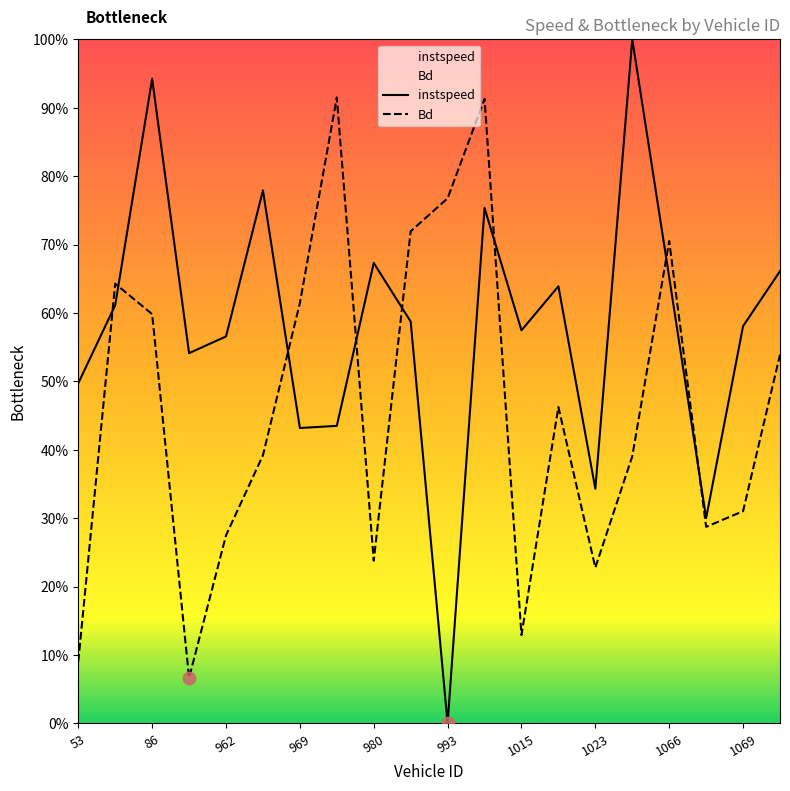

Which series reaches the minimum Y coordinate?

instspeed